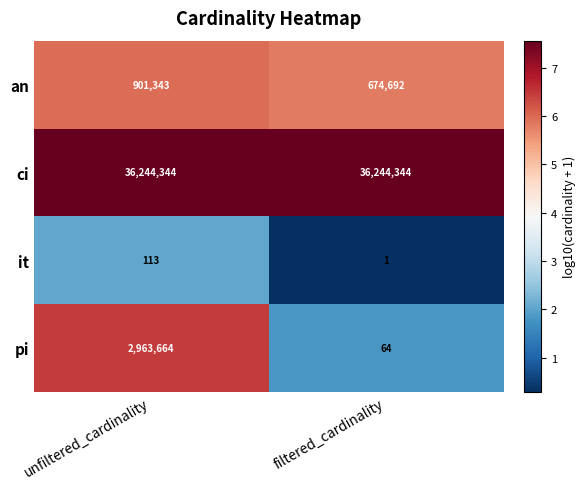

The it series shows 1 at filtered_cardinality. True or false?

True